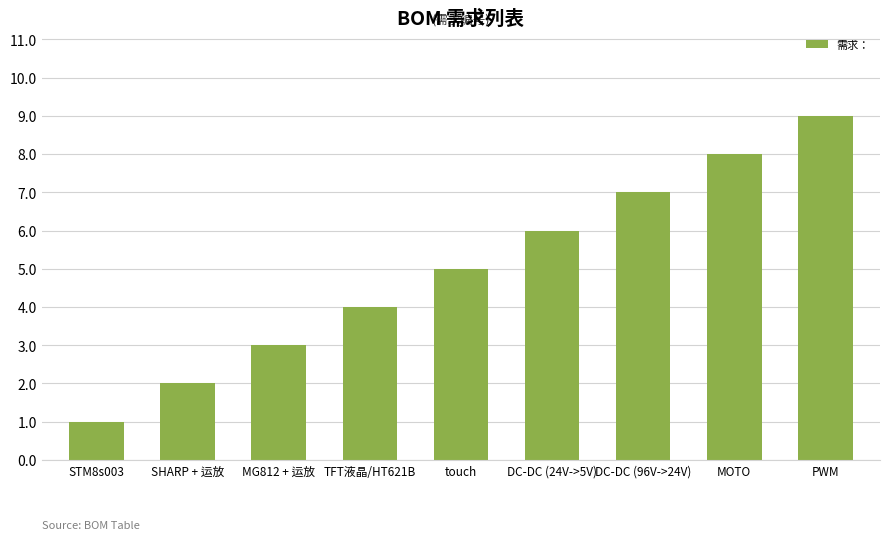

Rank the categories by value from highest to lowest.

PWM, MOTO, DC-DC (96V->24V), DC-DC (24V->5V), touch, TFT液晶/HT621B, MG812 + 运放, SHARP + 运放, STM8s003